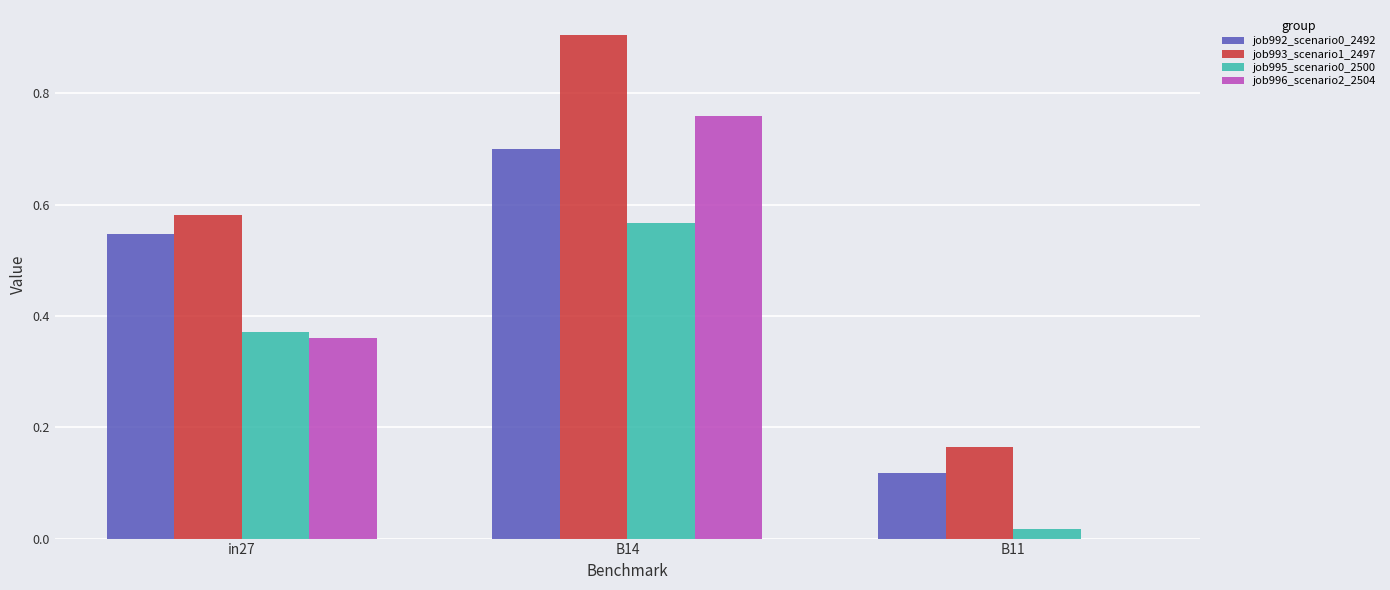

At which category is the sum across all series the highest?

B14